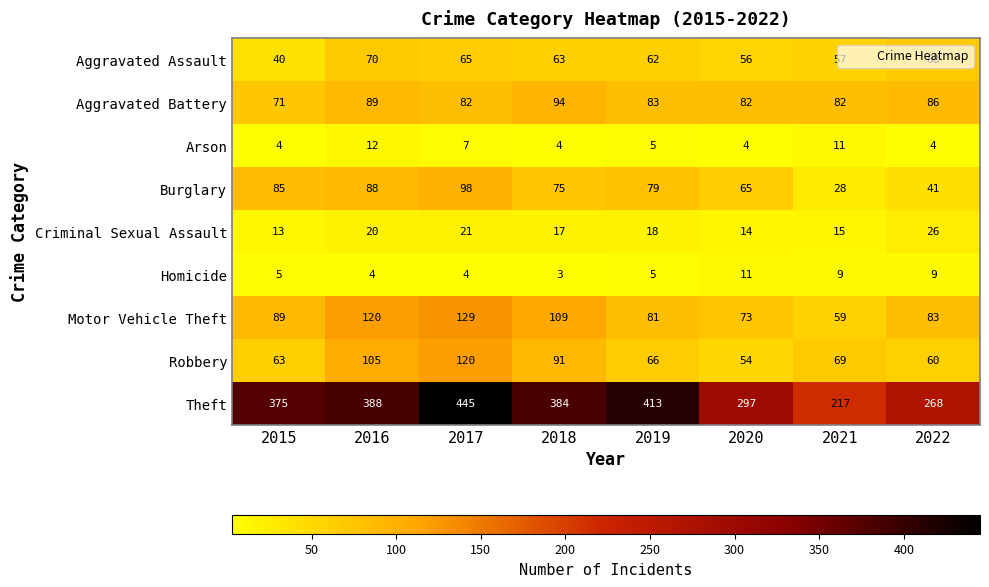

What is the difference between the Robbery values at 2021 and 2020?

15